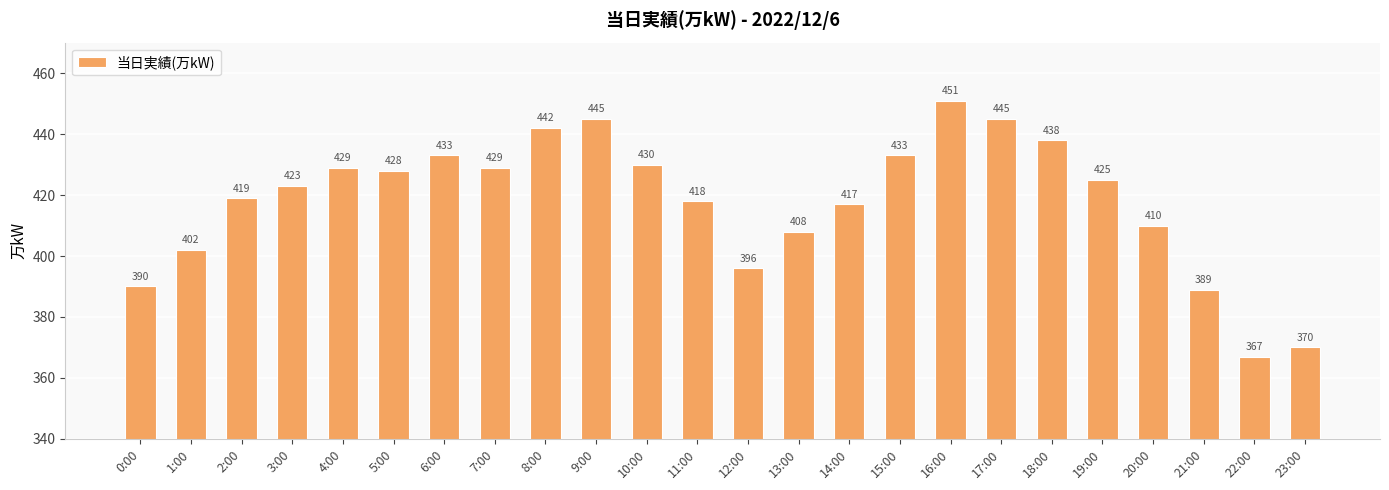

What is the sum of all values?

10037